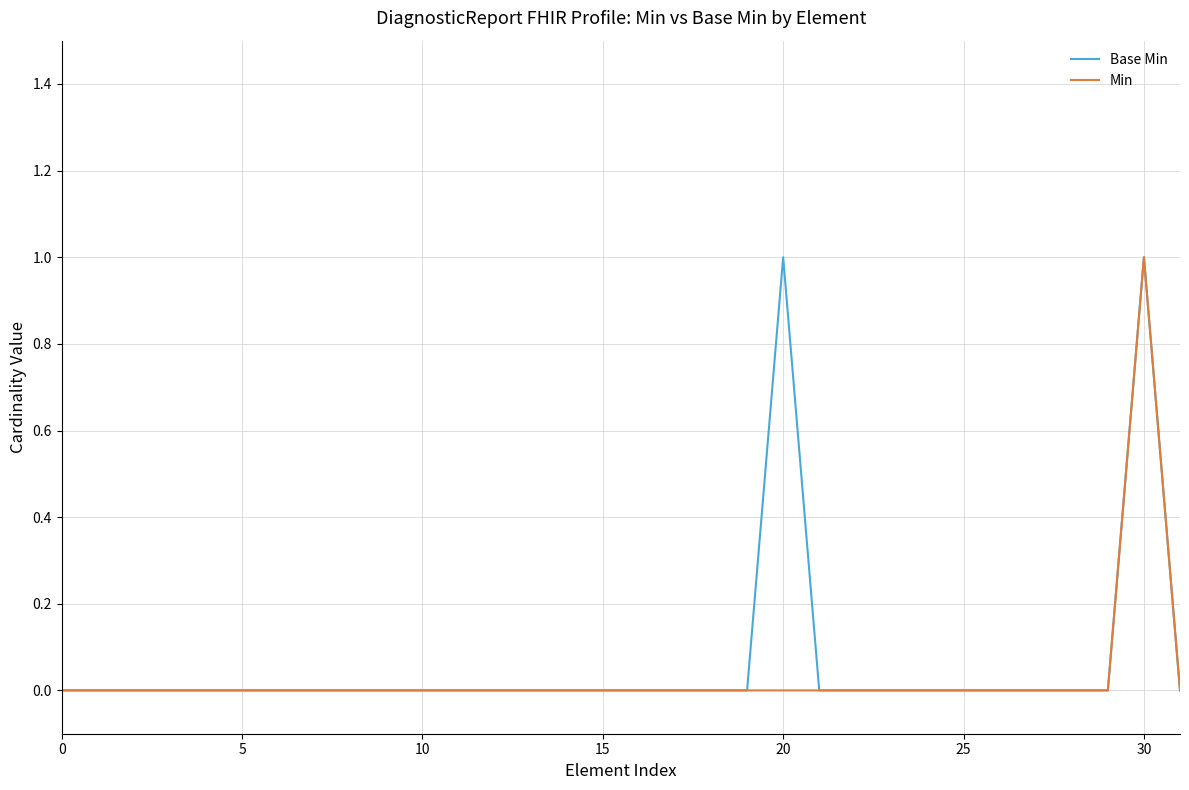

How many lines are shown in the chart?

2